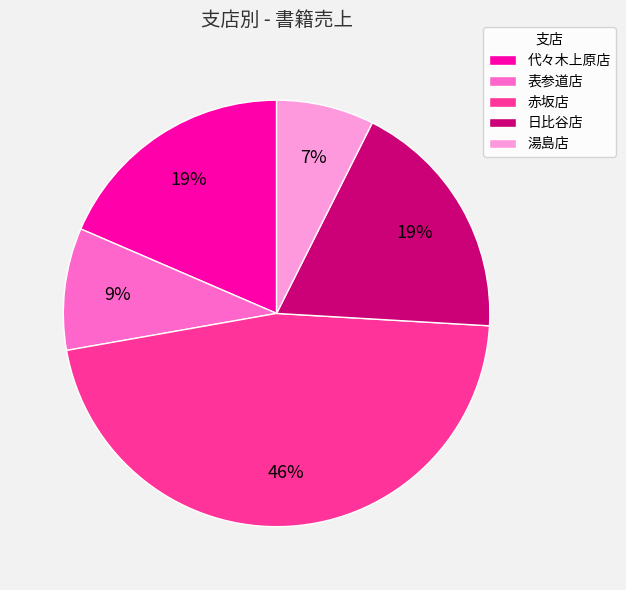

True or false: 表参道店 accounts for 9% of the total.

True